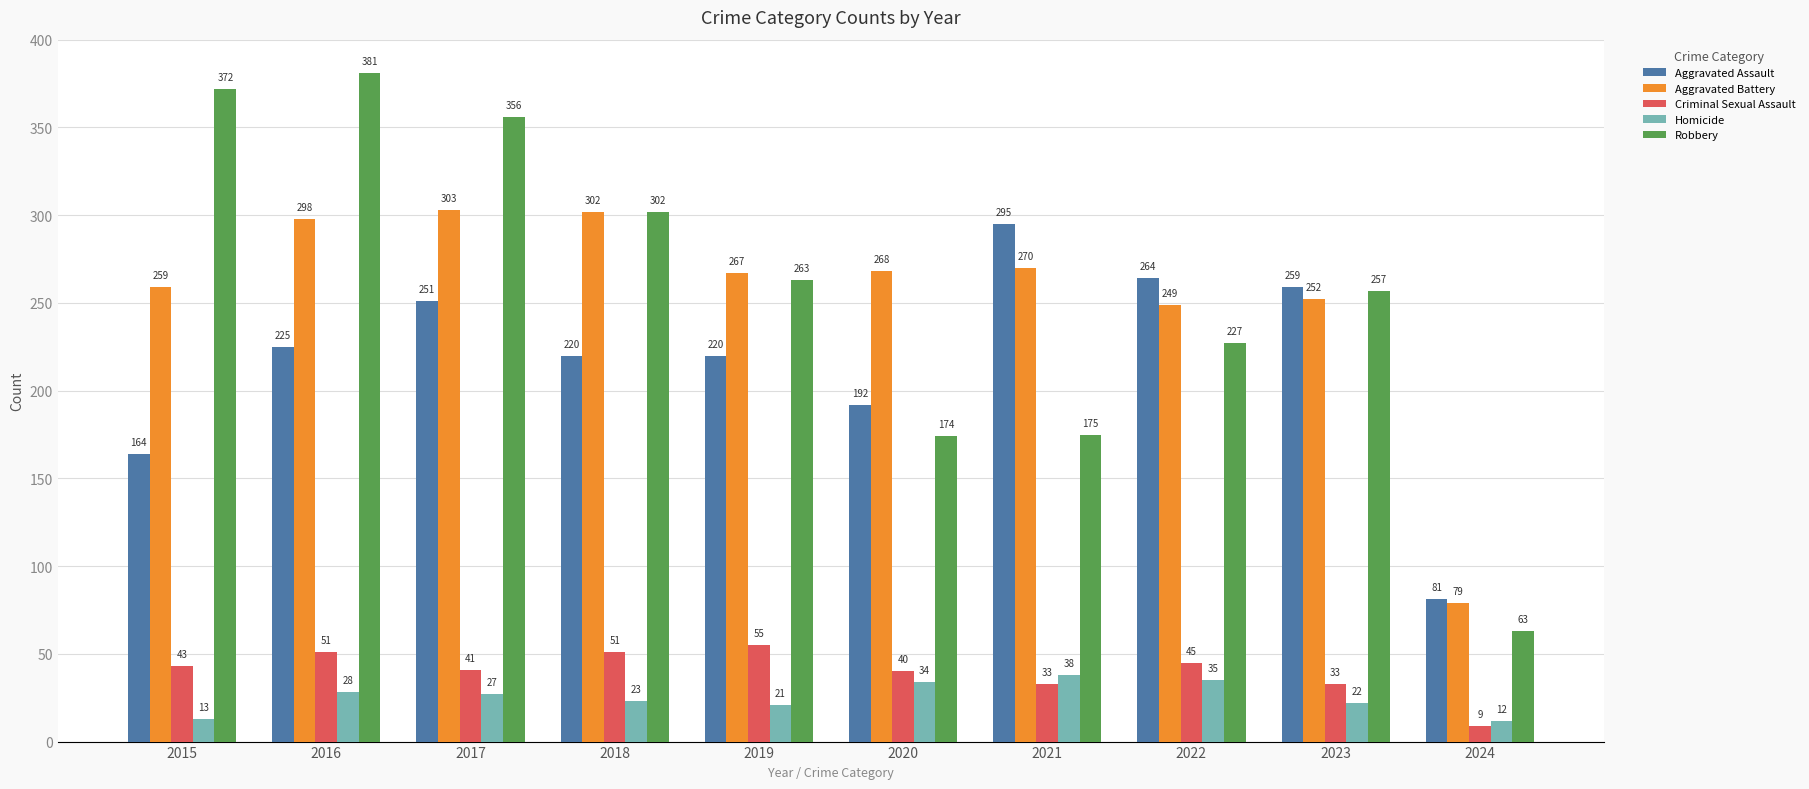

What is the value of the Robbery bar at the 2nd from the left?

381